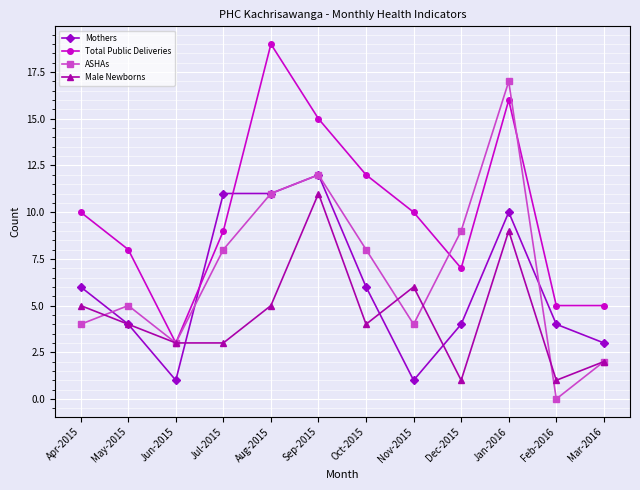

What are all the series names shown in the legend?

Mothers, Total Public Deliveries, ASHAs, Male Newborns